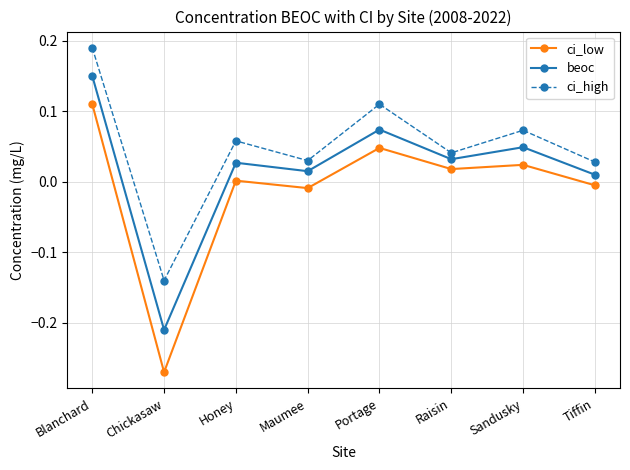

Between Chickasaw and Portage, which series saw the biggest shift?

ci_low